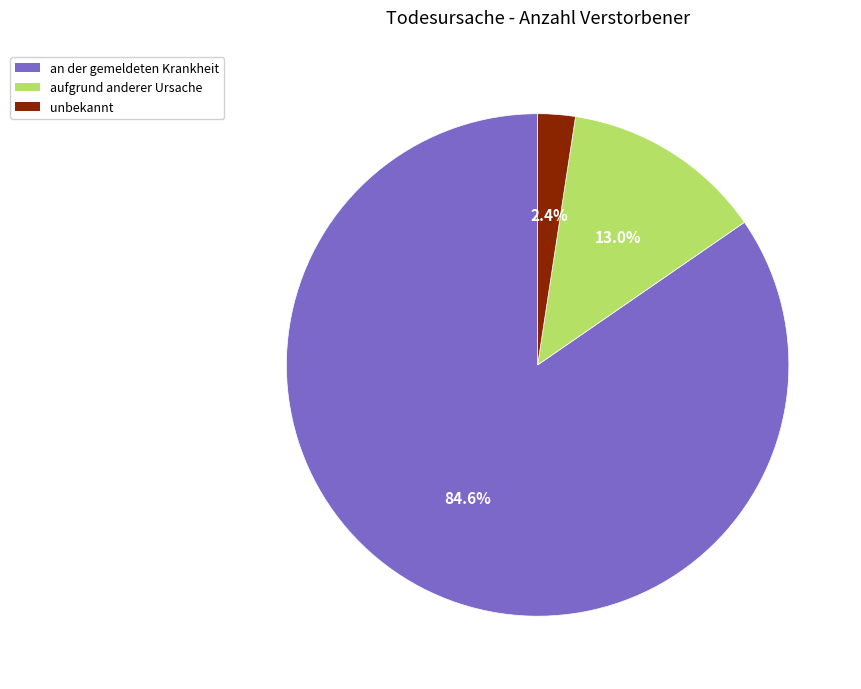

Approximately how many times larger is the value at an der gemeldeten Krankheit compared to aufgrund anderer Ursache?

6.5